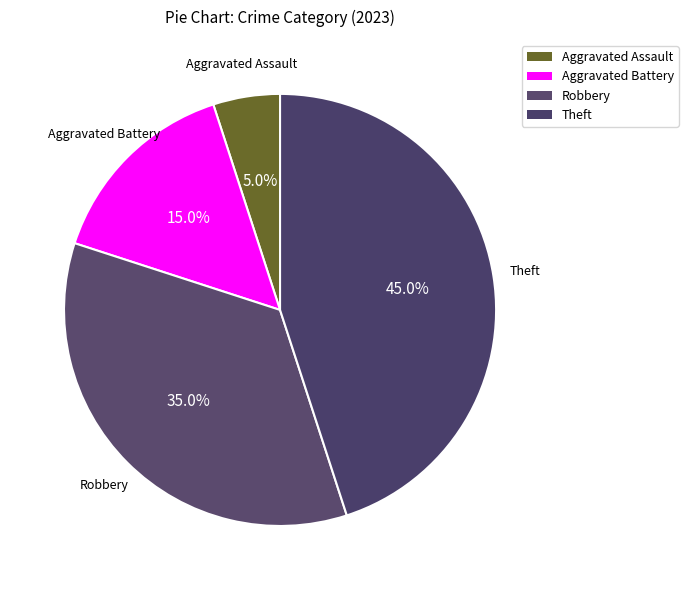

The Robbery slice represents 47% of the pie. True or false?

False